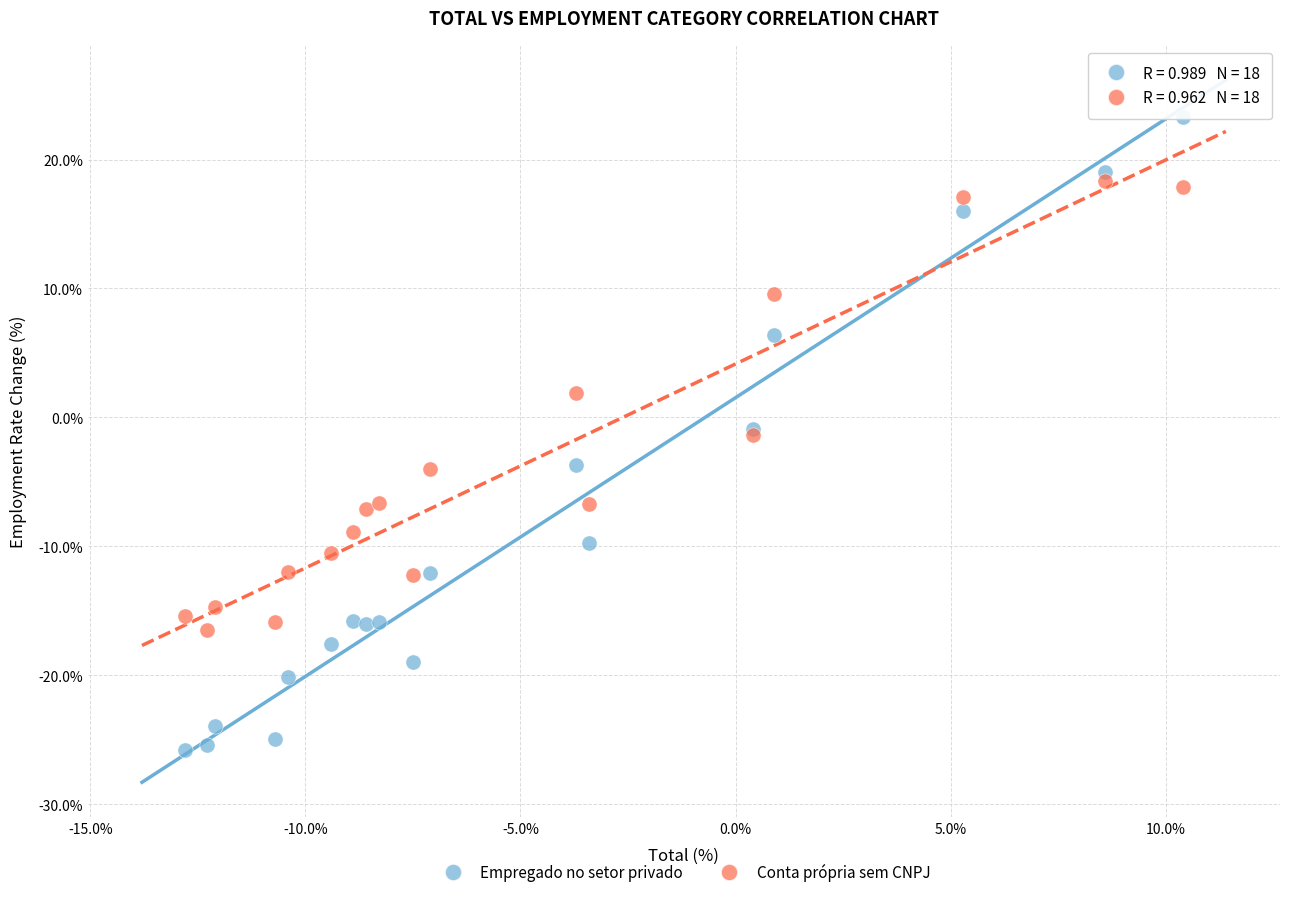

Which series contains the lowest Y value?

Empregado no setor privado